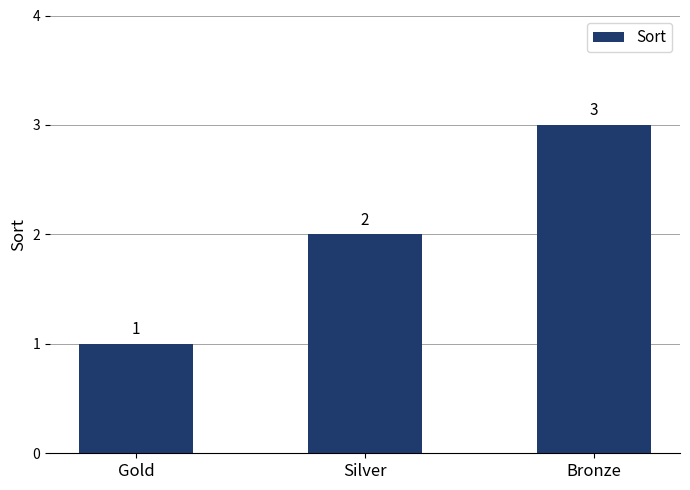

Is it true that the value at Gold is 1?

True